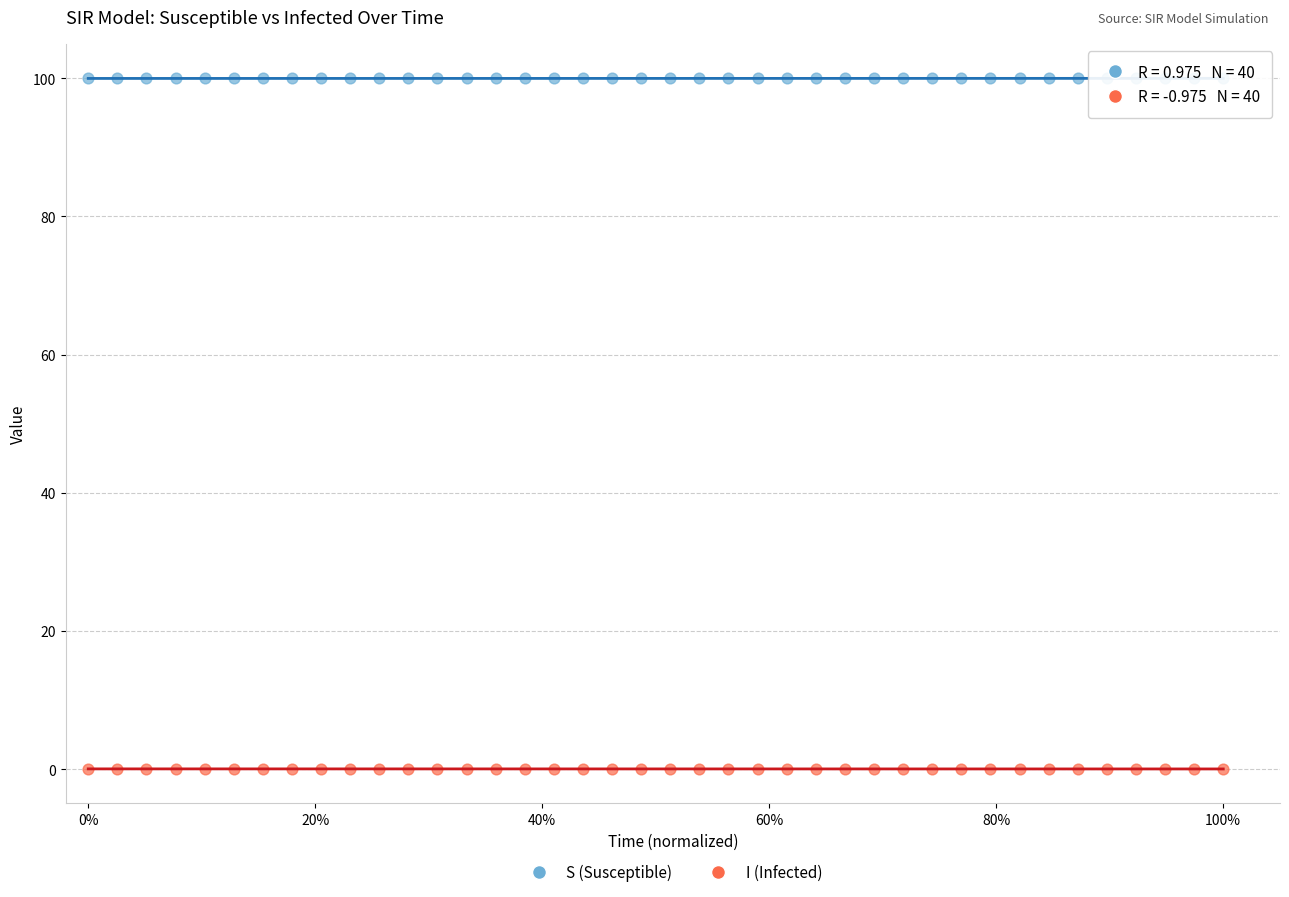

Across all data points, what is the range of Y values (max minus min)?

100.0